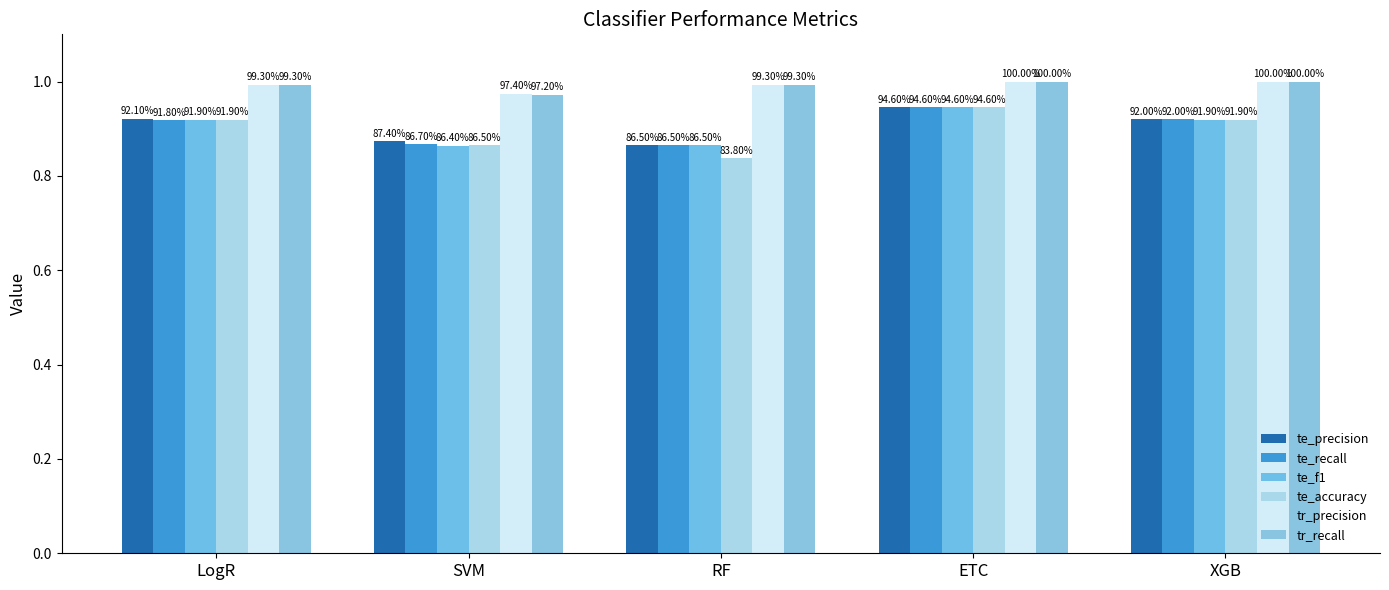

Are the bars grouped side by side (vs. stacked)?

Yes